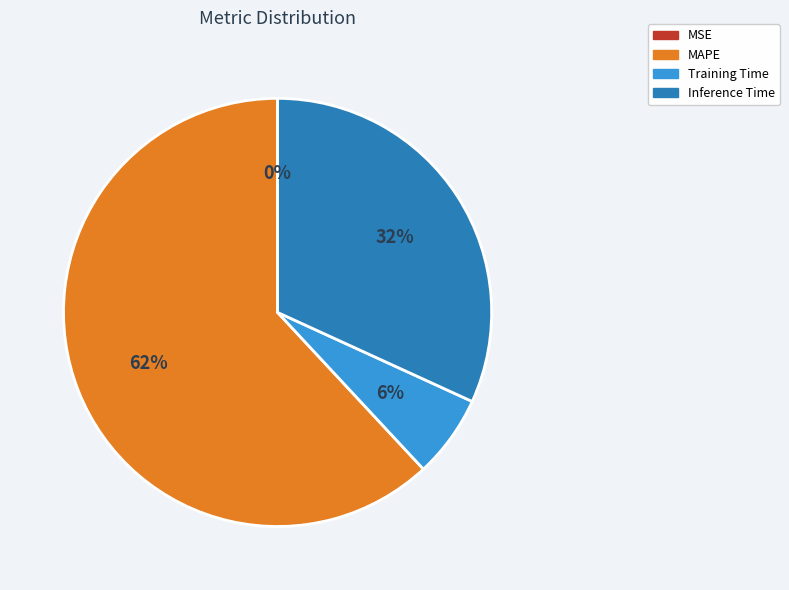

Does any single category account for the majority?

Yes